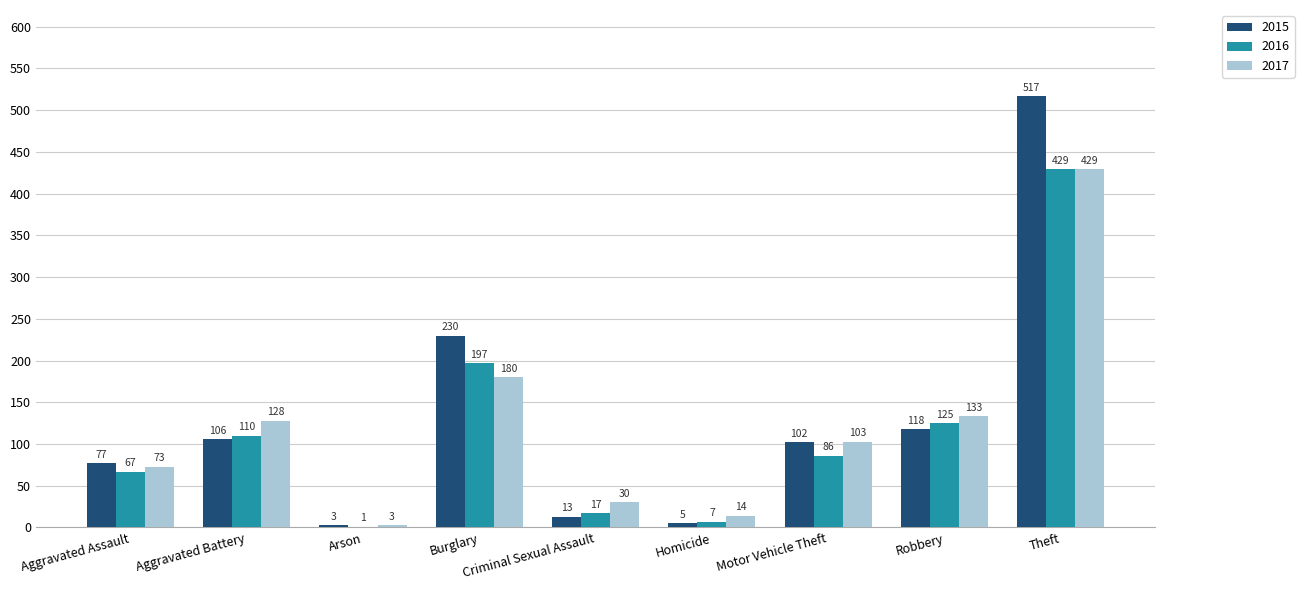

At which category does the chart reach its peak across all series?

Theft